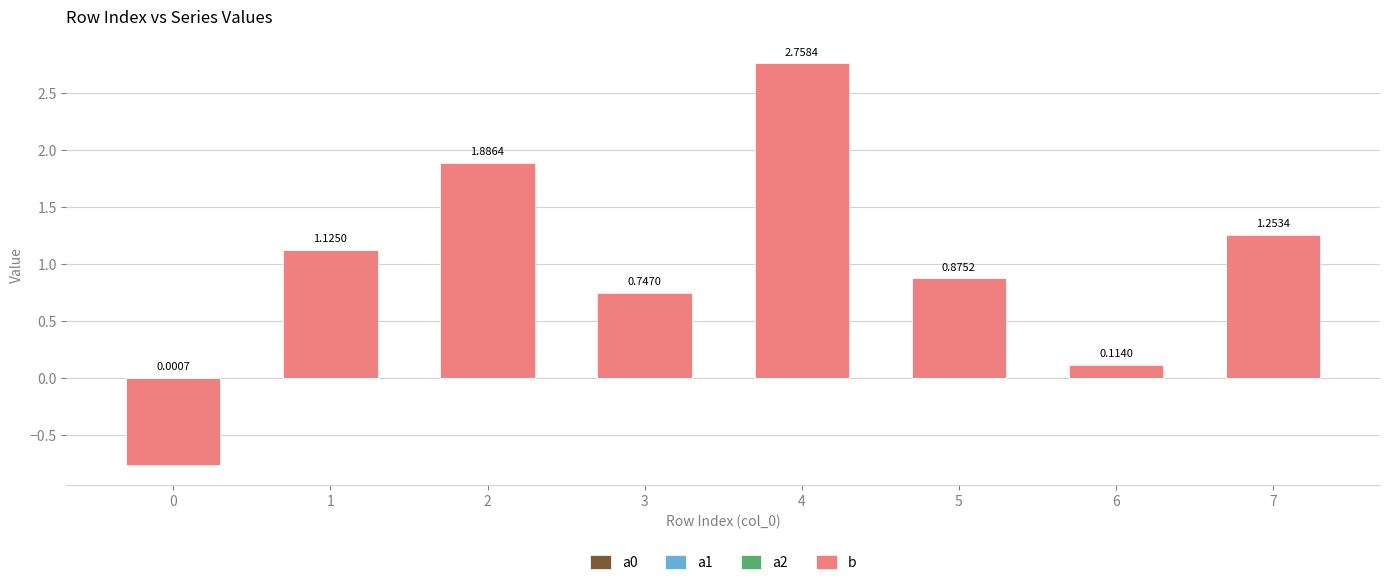

Reading right to left, list all the values displayed in this chart.

a0: 7=0.0	6=0.0	5=0.0	4=0.0	3=0.0	2=0.0	1=0.0	0=0.0
a1: 7=0.0	6=0.0	5=0.0	4=0.0	3=0.0	2=0.0	1=0.0	0=0.0
a2: 7=0.0	6=0.0	5=0.0	4=0.0	3=0.0	2=0.0	1=0.0	0=0.0
b: 7=1.3	6=0.1	5=0.9	4=2.8	3=0.7	2=1.9	1=1.1	0=0.0